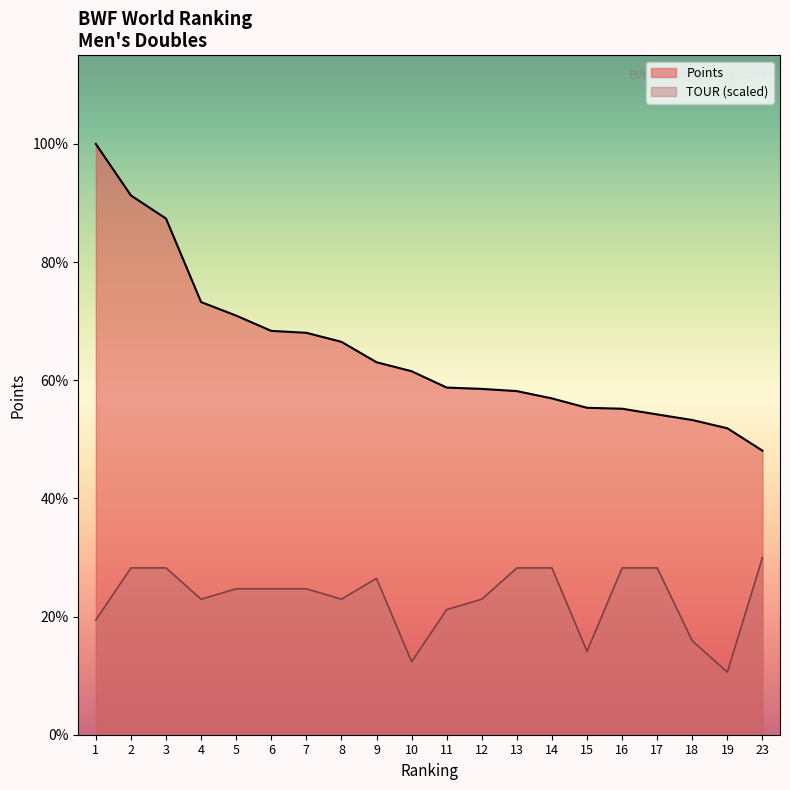

How many categories are shown in the chart?

20